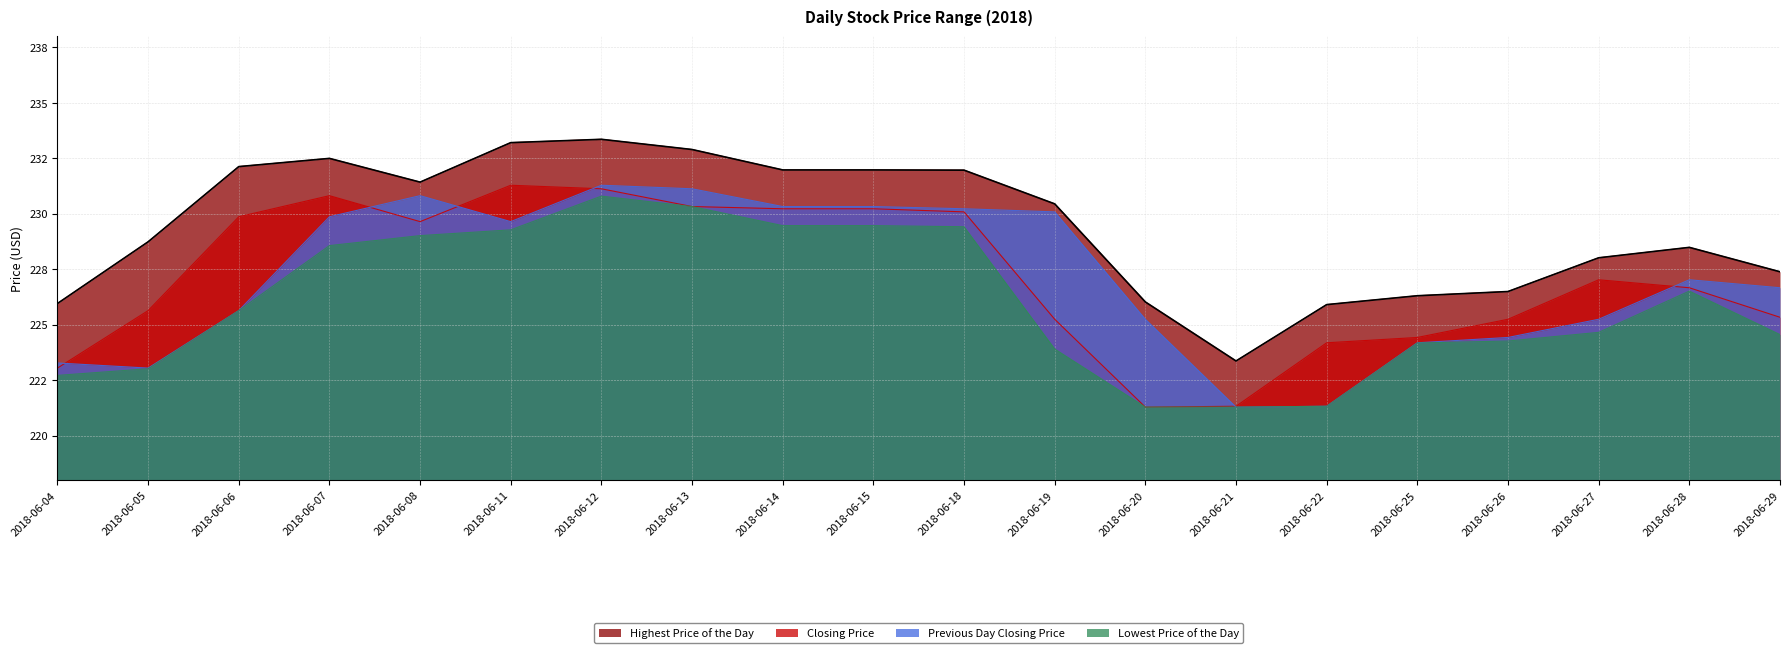

True or false: Highest Price of the Day and Previous Day Closing Price intersect in this chart.

False